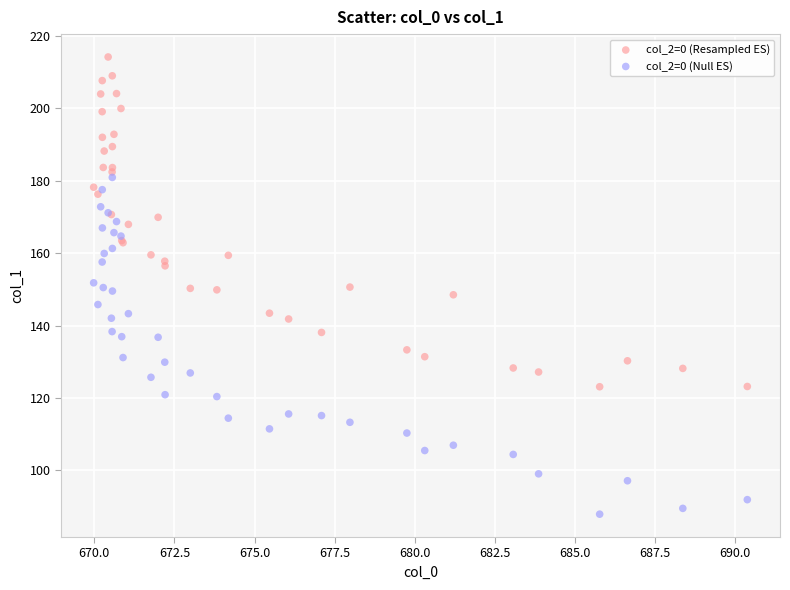

Which series reaches the maximum Y coordinate?

col_2=0 (Resampled ES)